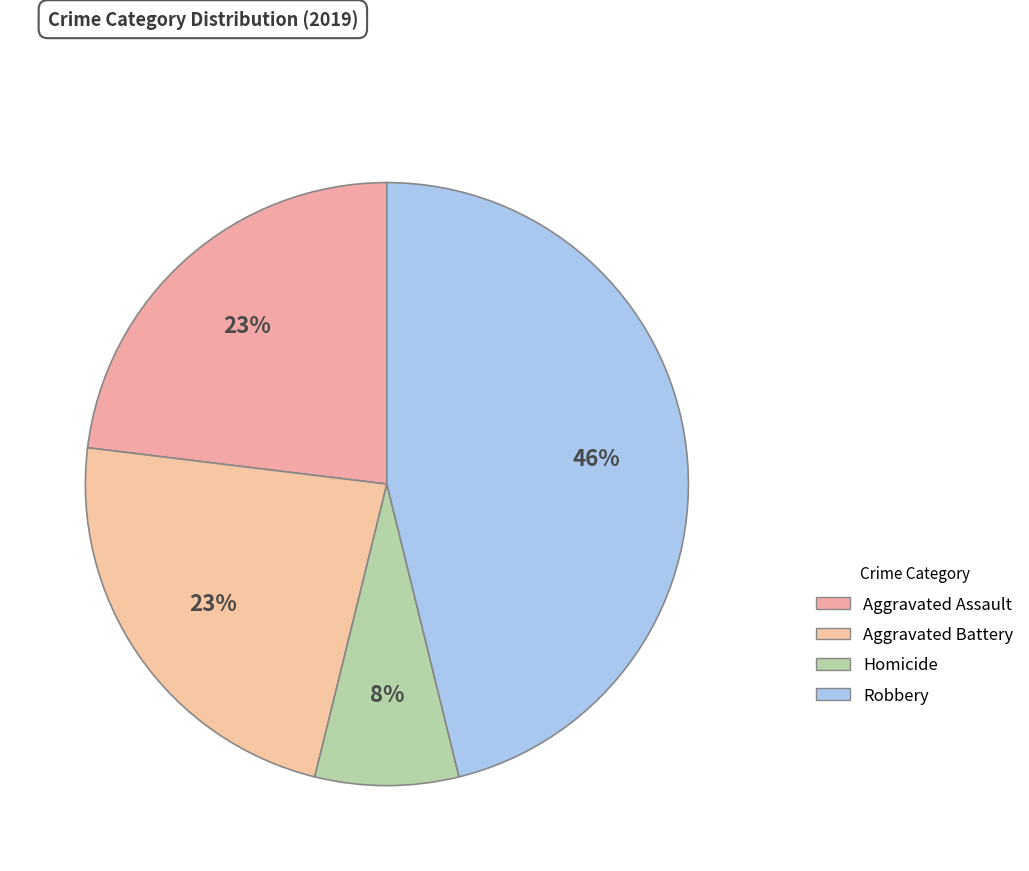

Is it true that Homicide is 8% of the pie?

True